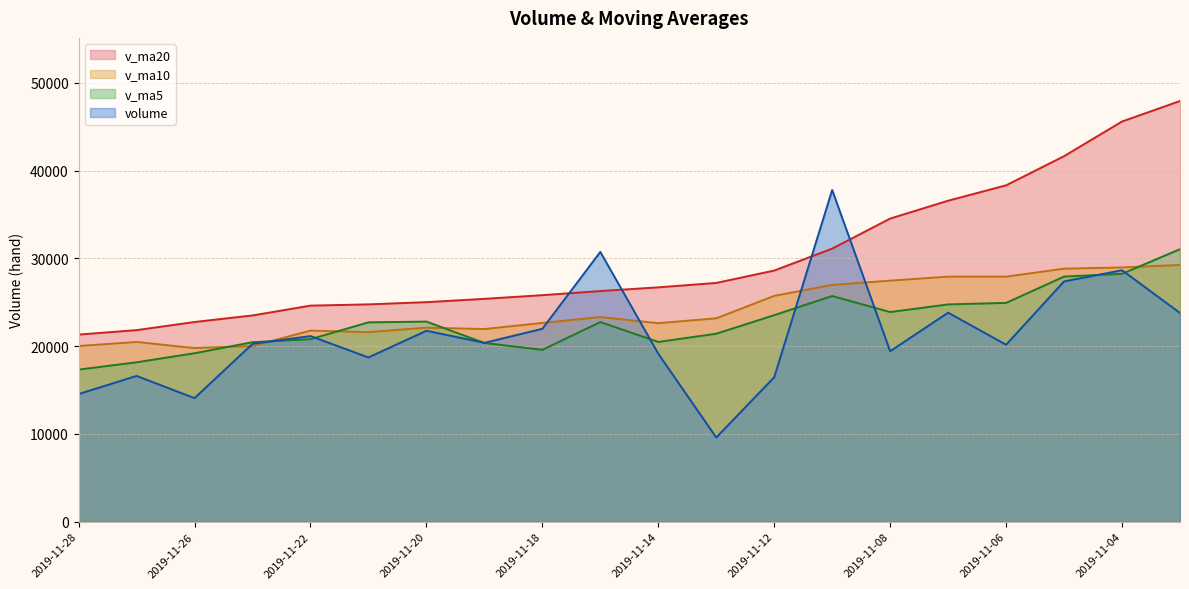

Between 2019-11-27 and 2019-11-12, which series saw the biggest shift?

v_ma20